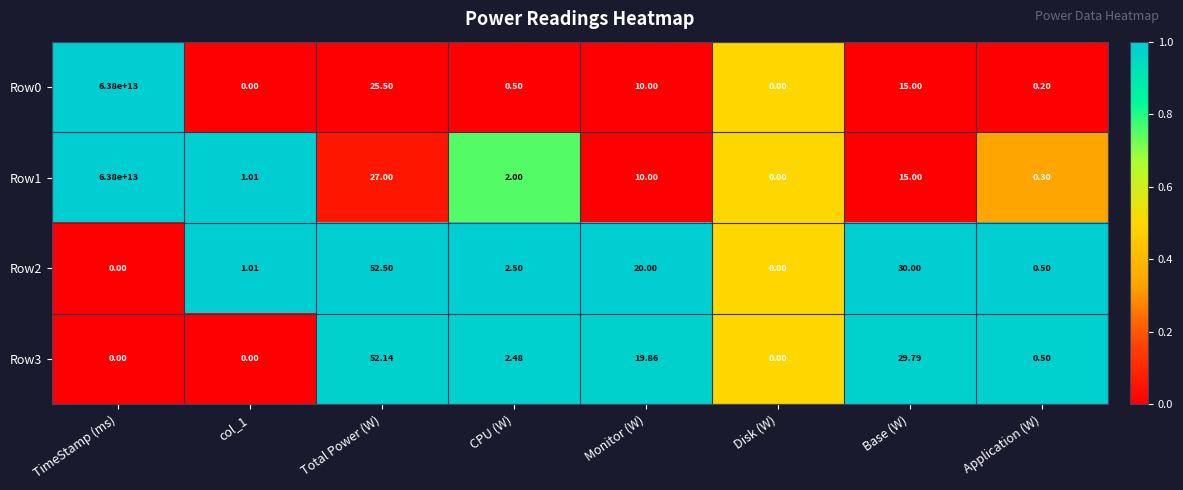

At which label is Row3 closest to 26?

Base (W)